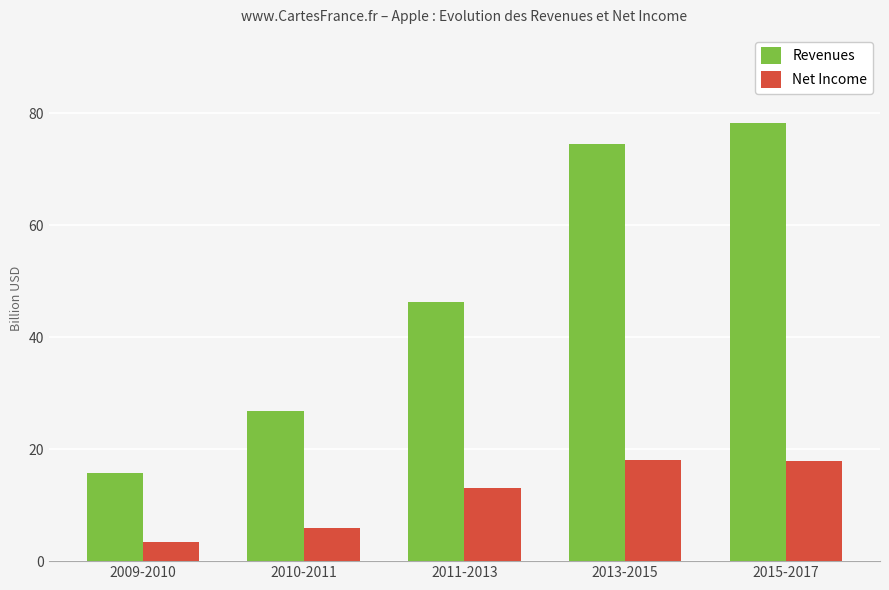

The value of Revenues at 2011-2013 is 23.6. True or false?

False